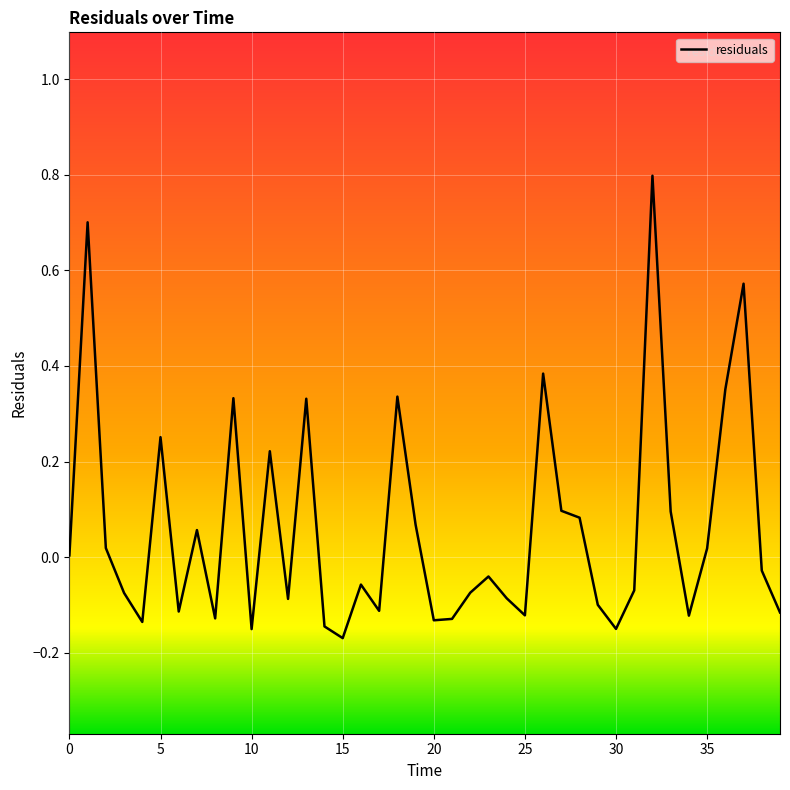

What is the greatest value displayed?

0.8